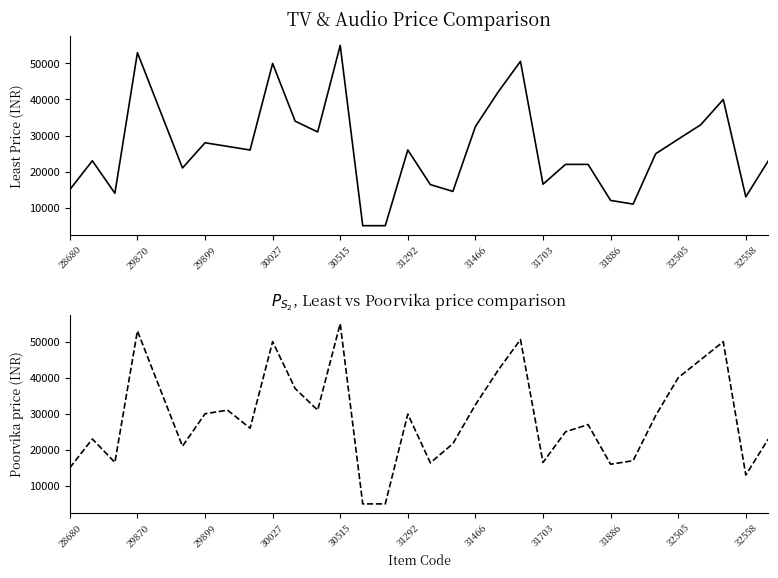

Which series changed the most between 19 and 21?

Least Price